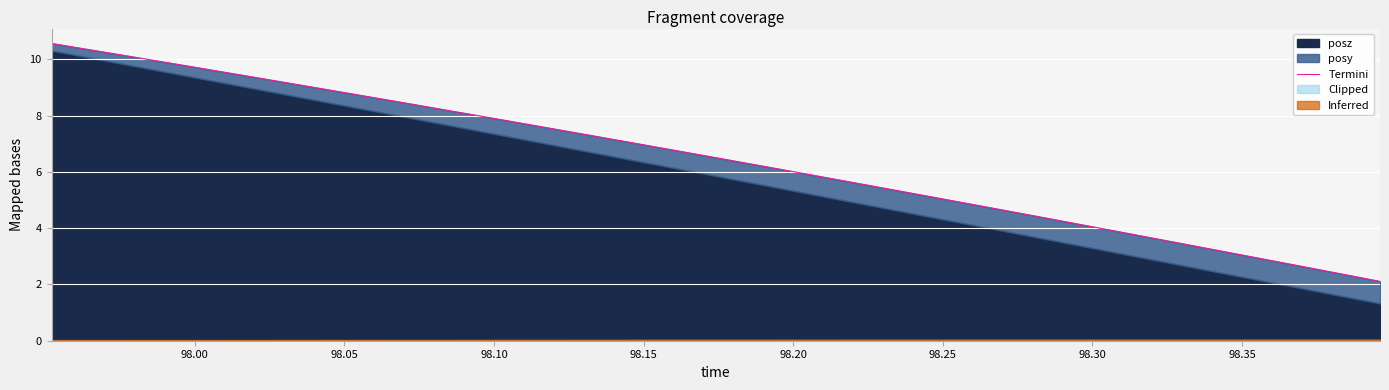

What is the value of the 27th point from the left?

3.8